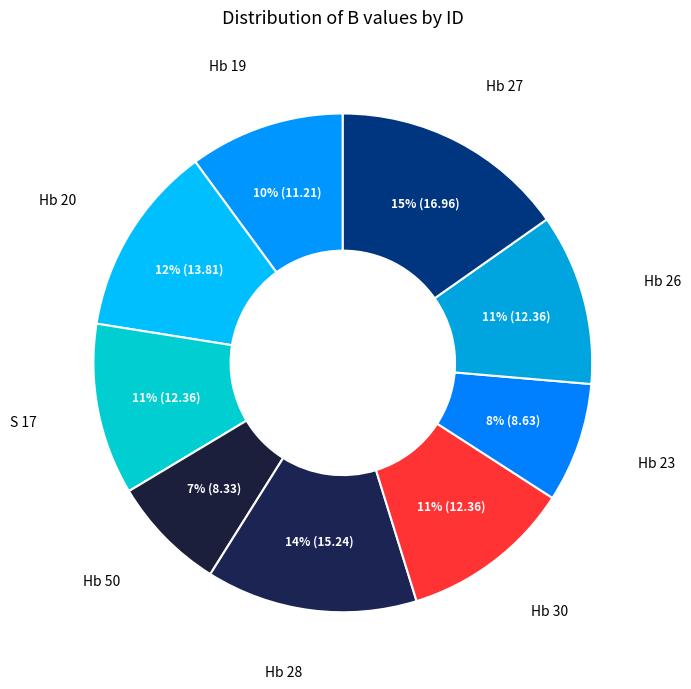

How many segments does this pie chart have?

9